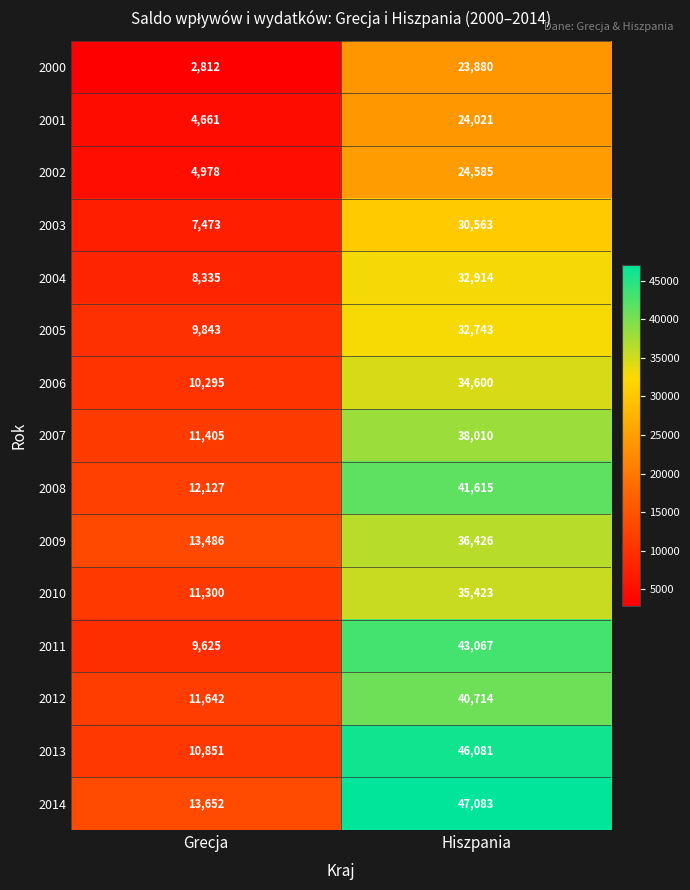

Reading left to right, what are all the values shown in this chart?

2000: Grecja=2812	Hiszpania=23880
2001: Grecja=4661	Hiszpania=24021
2002: Grecja=4978	Hiszpania=24585
2003: Grecja=7473	Hiszpania=30563
2004: Grecja=8335	Hiszpania=32914
2005: Grecja=9843	Hiszpania=32743
2006: Grecja=10295	Hiszpania=34600
2007: Grecja=11405	Hiszpania=38010
2008: Grecja=12127	Hiszpania=41615
2009: Grecja=13486	Hiszpania=36426
2010: Grecja=11300	Hiszpania=35423
2011: Grecja=9625	Hiszpania=43067
2012: Grecja=11642	Hiszpania=40714
2013: Grecja=10851	Hiszpania=46081
2014: Grecja=13652	Hiszpania=47083